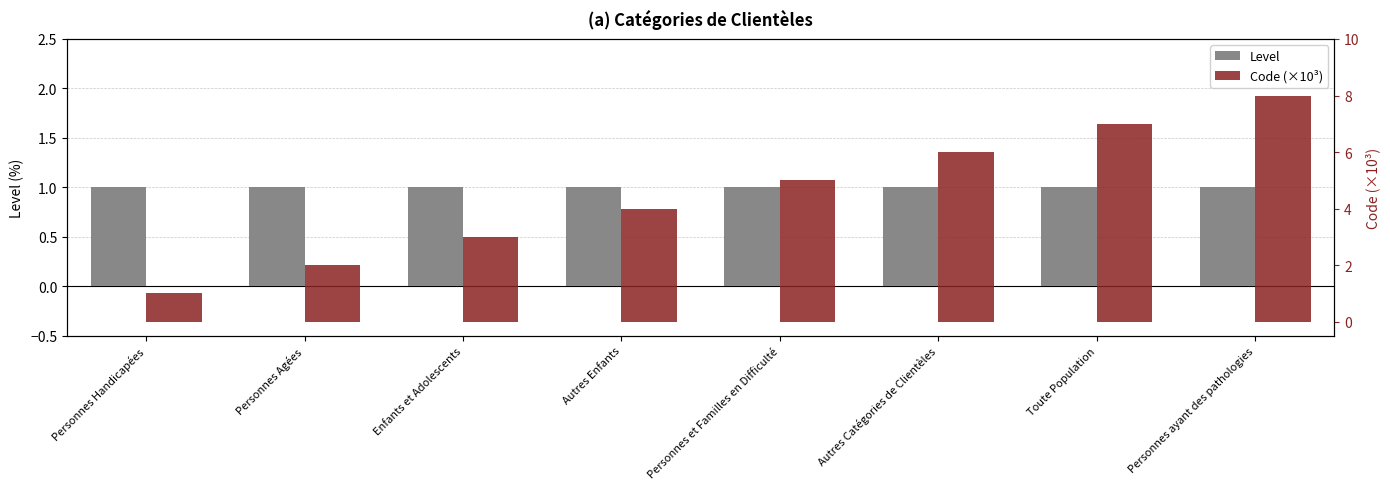

What is the highest value of the Code (×10³) series?

8